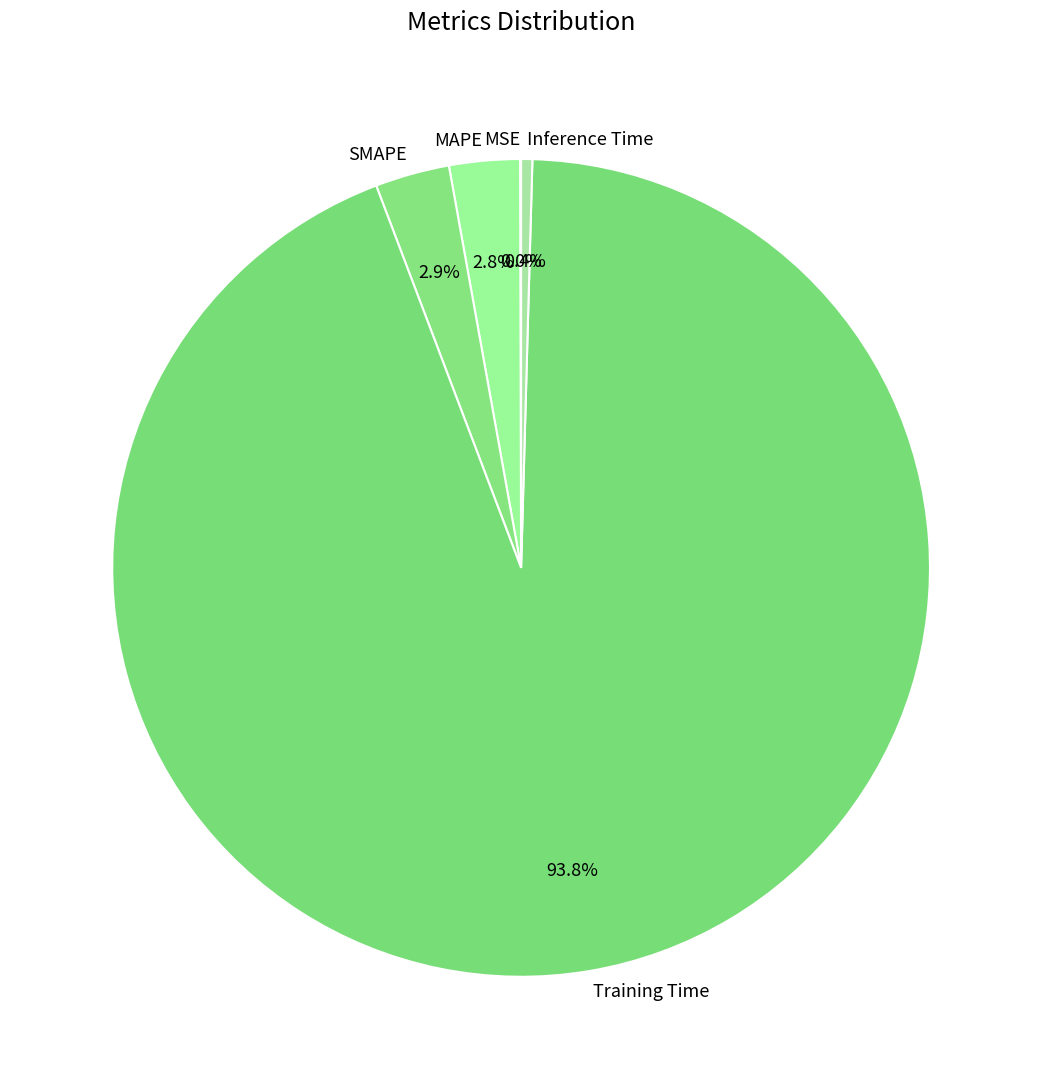

Is the sum of Training Time and Inference Time greater than half?

Yes